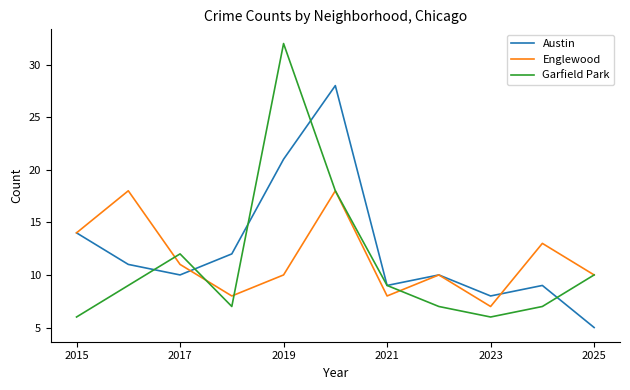

Which series has the widest spread of values?

Garfield Park